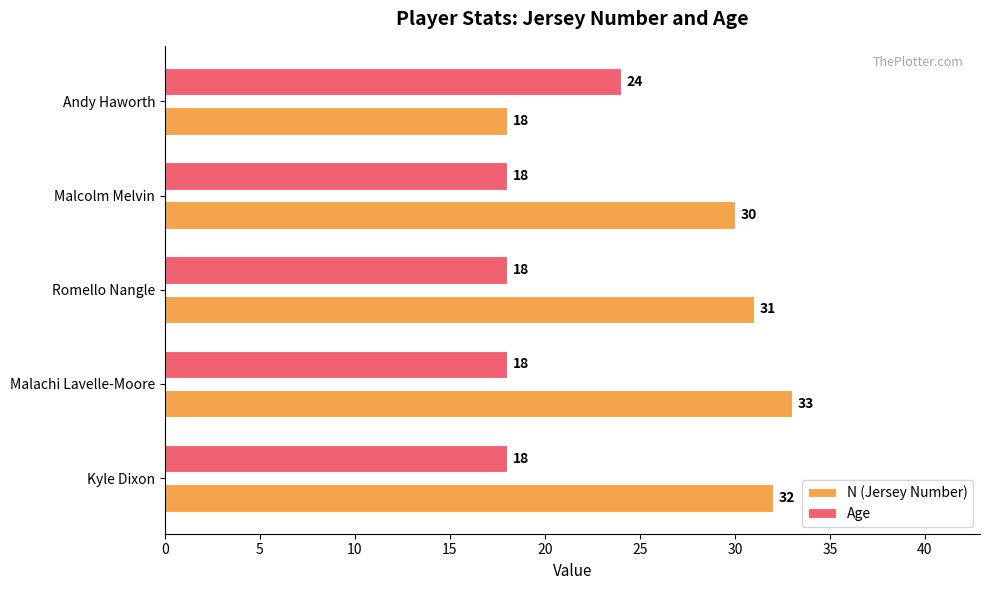

What is the sum of all Age values?

96